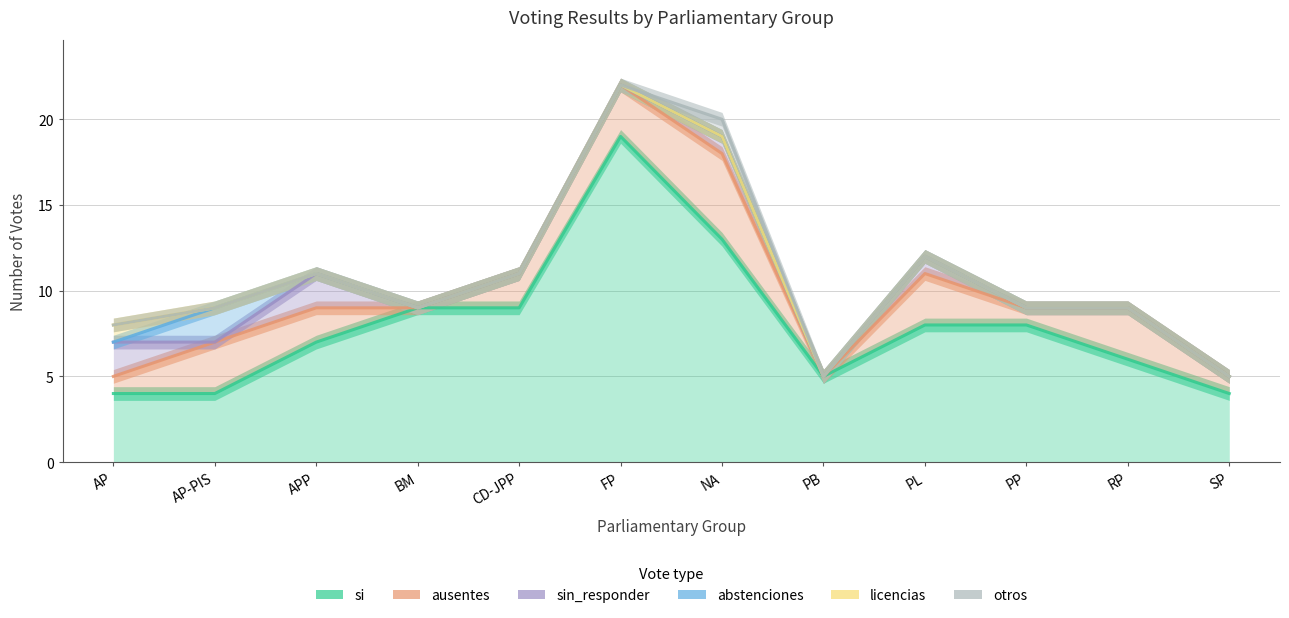

True or false: ausentes and licencias intersect in this chart.

False